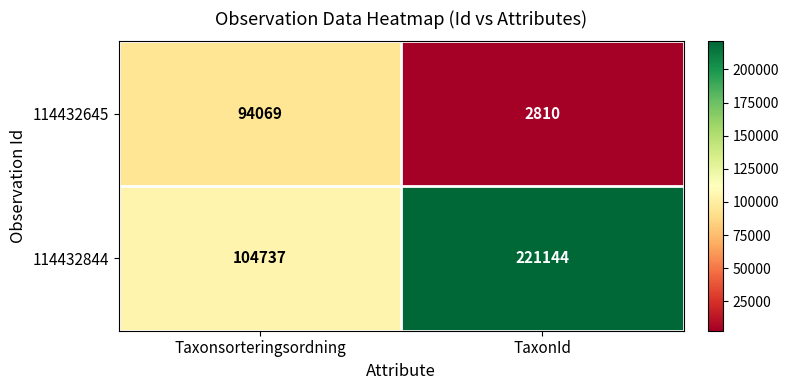

What is the total value across all series at TaxonId?

223954